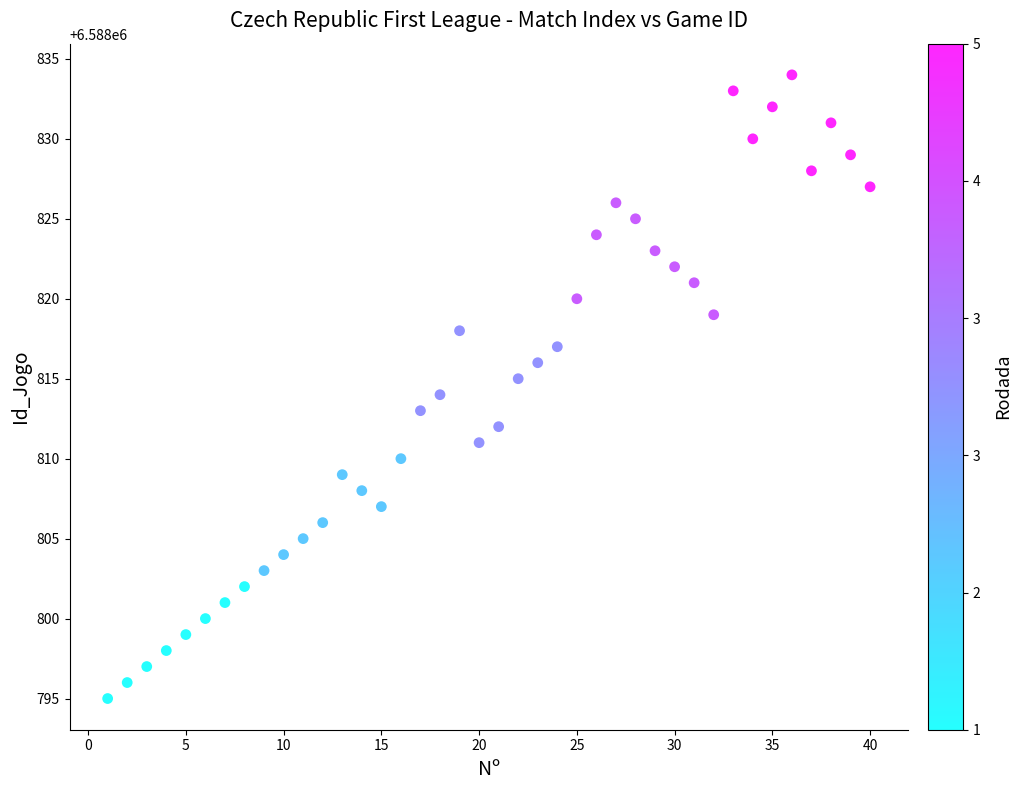

What is the range of Y values (max minus min)?

39